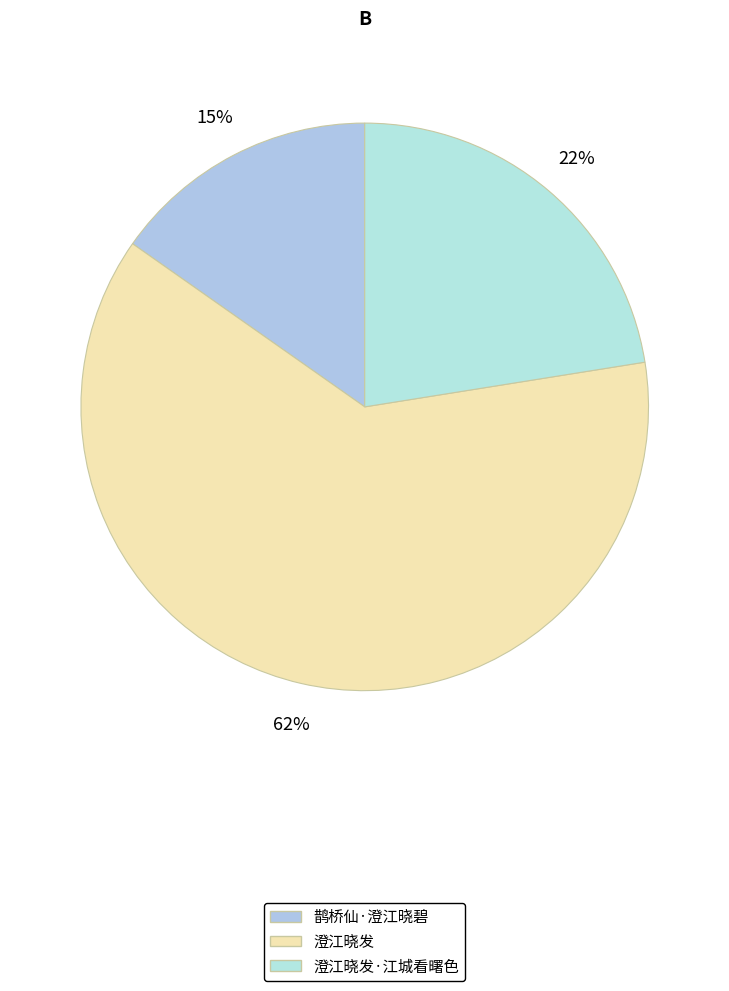

How many slices are in this pie chart?

3